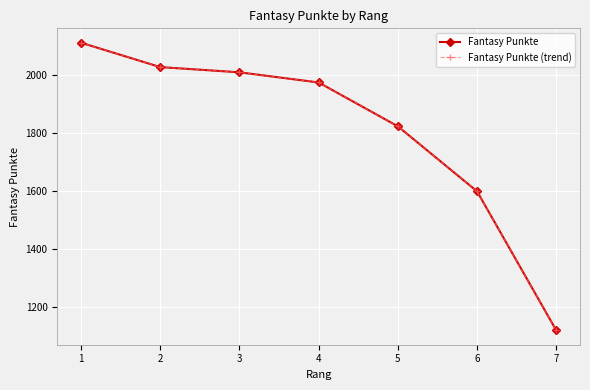

Does the chart have visible grid lines?

Yes